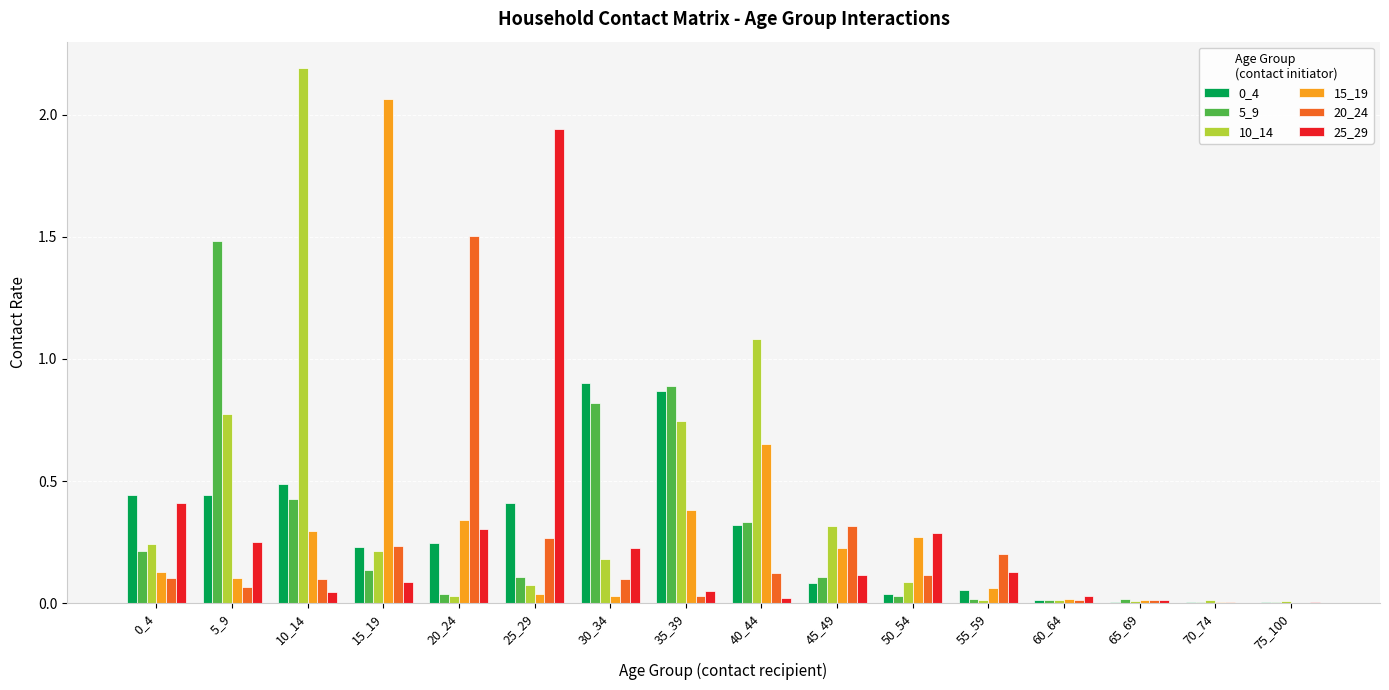

At which category does the chart reach its peak across all series?

10_14